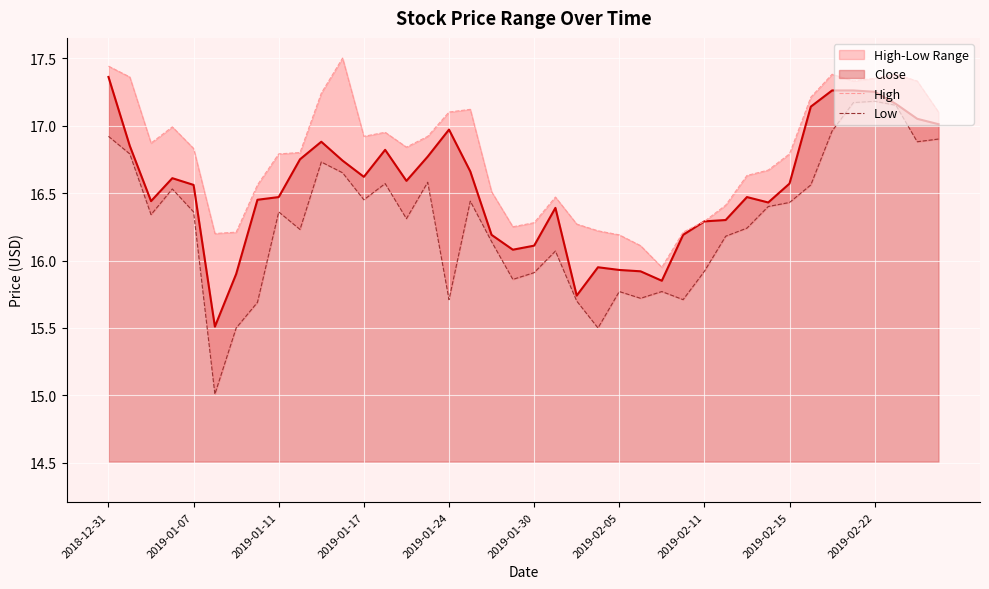

What is the minimum value for Close?

15.5